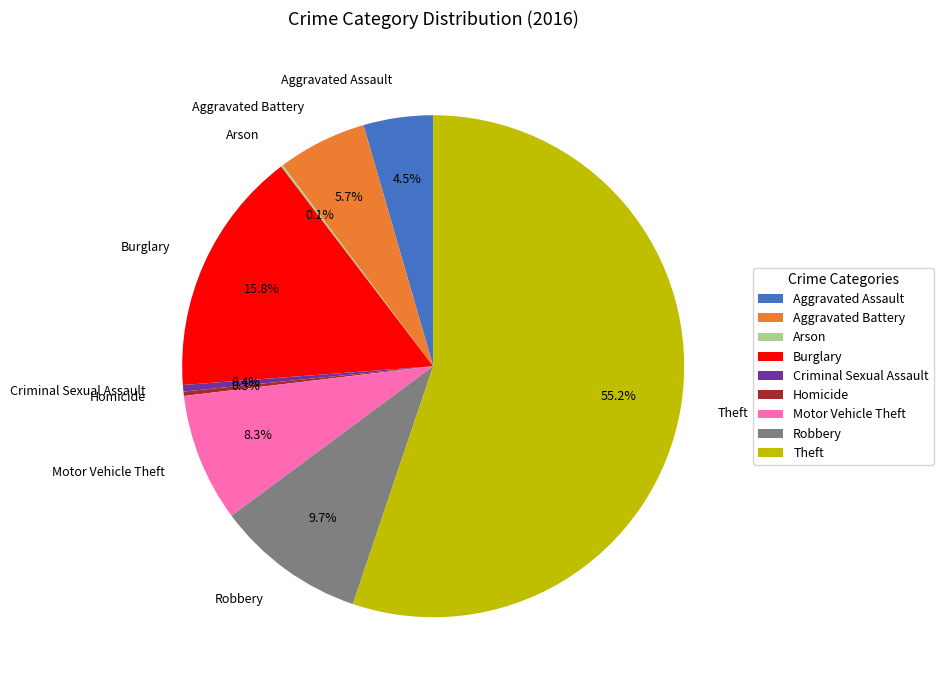

What is the ratio of the value at Criminal Sexual Assault to the value at Aggravated Battery?

0.1